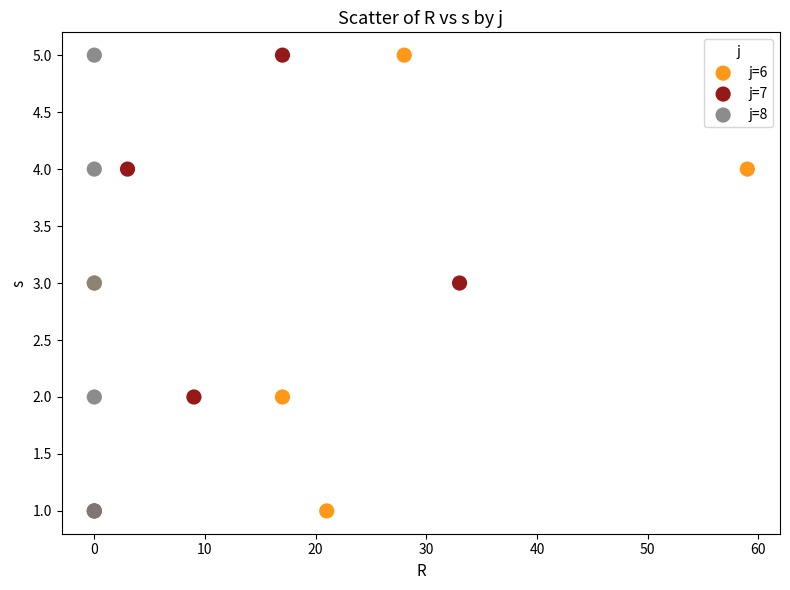

What are all the series names shown in the legend?

j=6, j=7, j=8